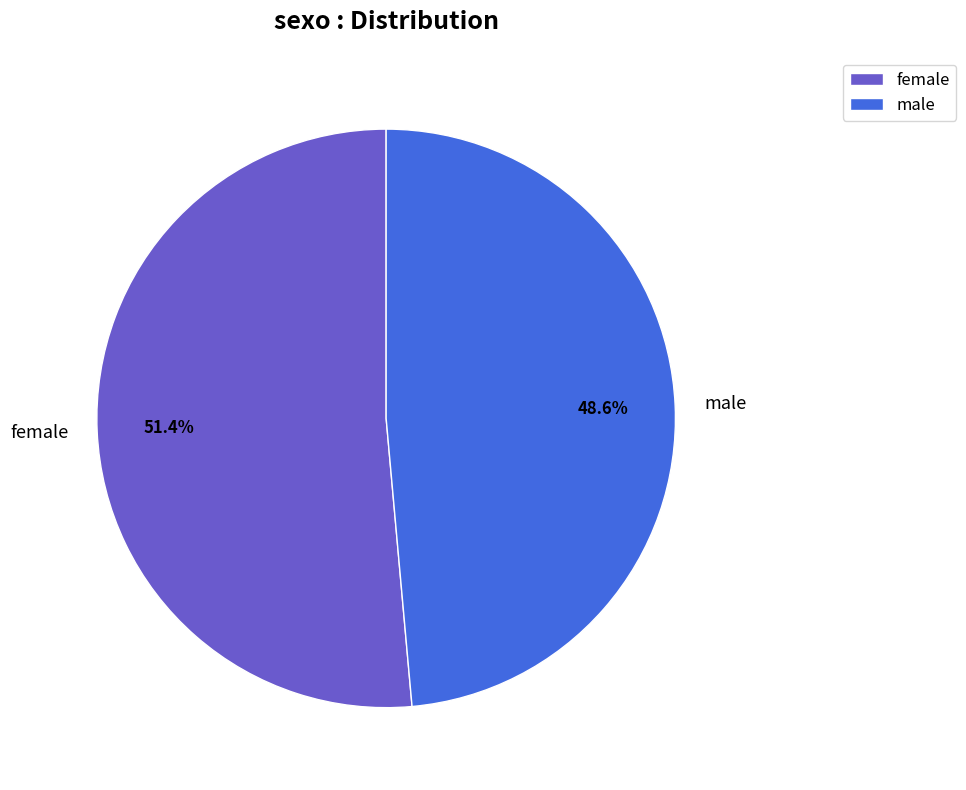

How many slices are in this pie chart?

2